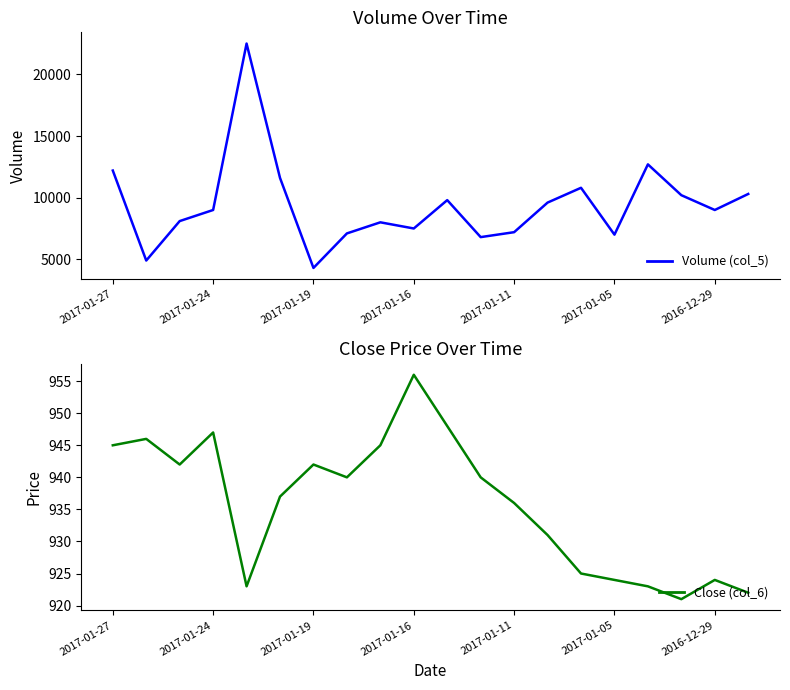

True or false: Volume (col_5) and Close (col_6) cross at least once.

False